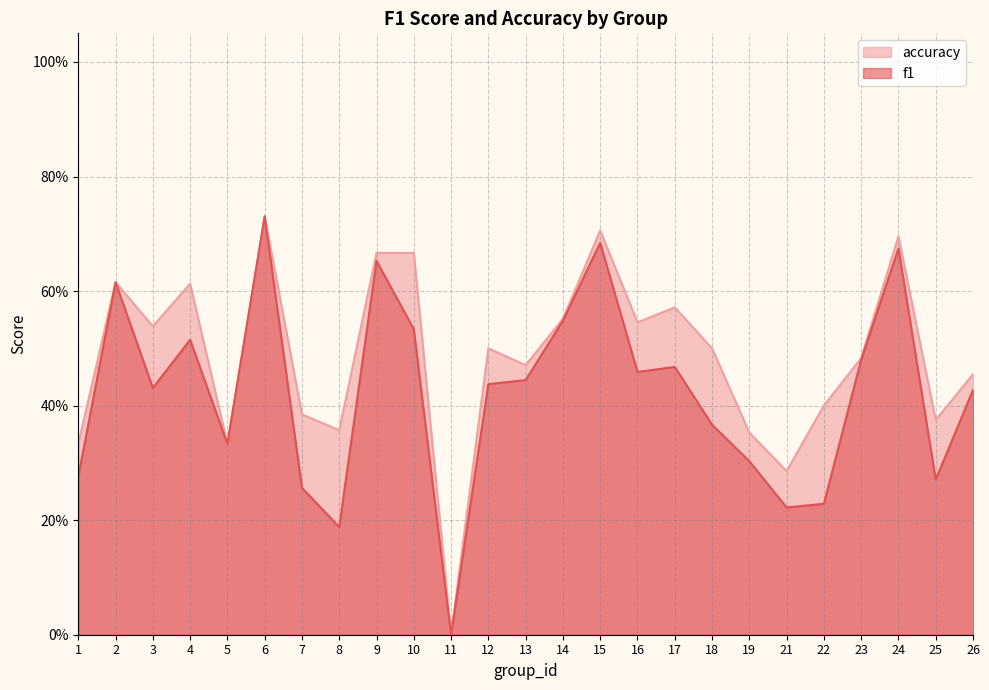

The f1 series shows 0.4 at 26. True or false?

True